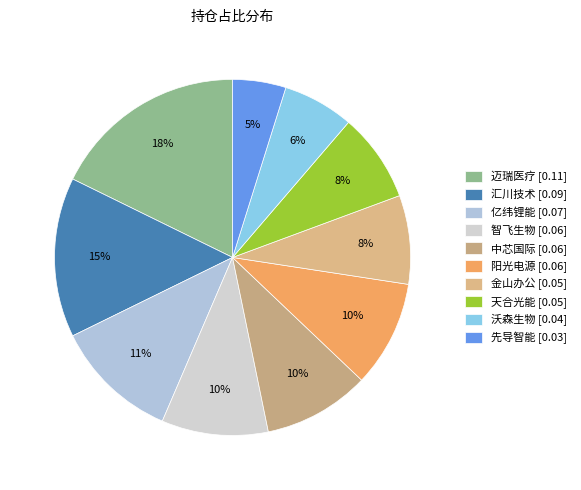

What percentage is the 迈瑞医疗 slice, to the nearest percent?

18%